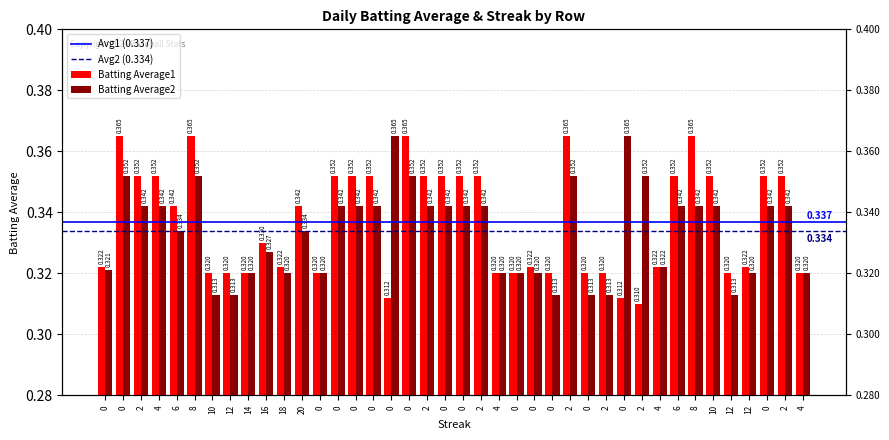

List the series in order of their peak value, highest first.

Batting Average1, Batting Average2